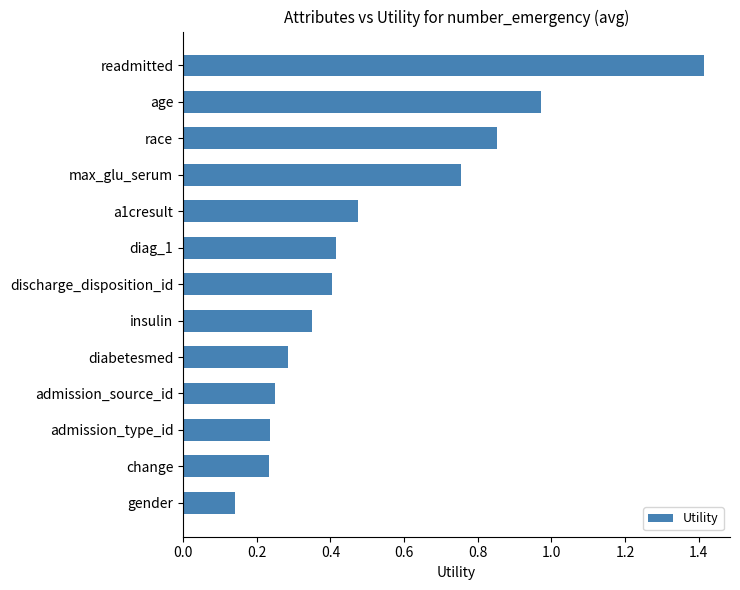

At which label is the value closest to 0?

gender